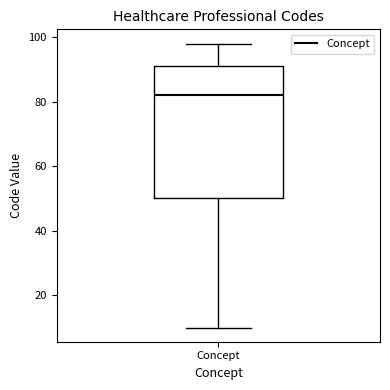

Read this box plot against the y-axis: the position of the median line, the range covered by the box, and the ends of both whiskers. The values are not printed on the chart, so give them approximately, as read against the axis.

median 82, box 50 to 92, whiskers 10 to 98